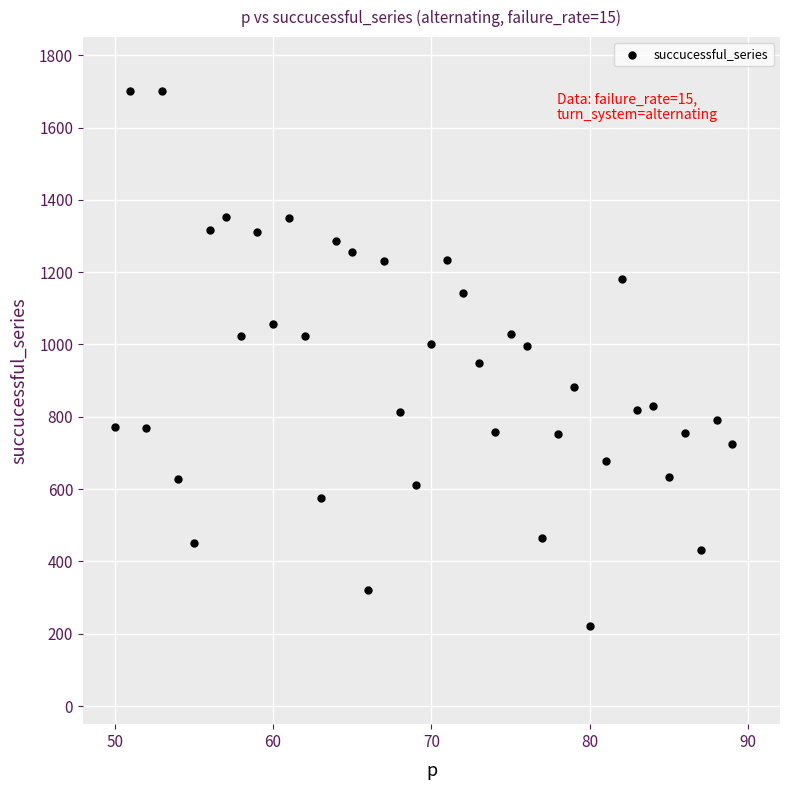

What is the range of Y values (max minus min)?

1481